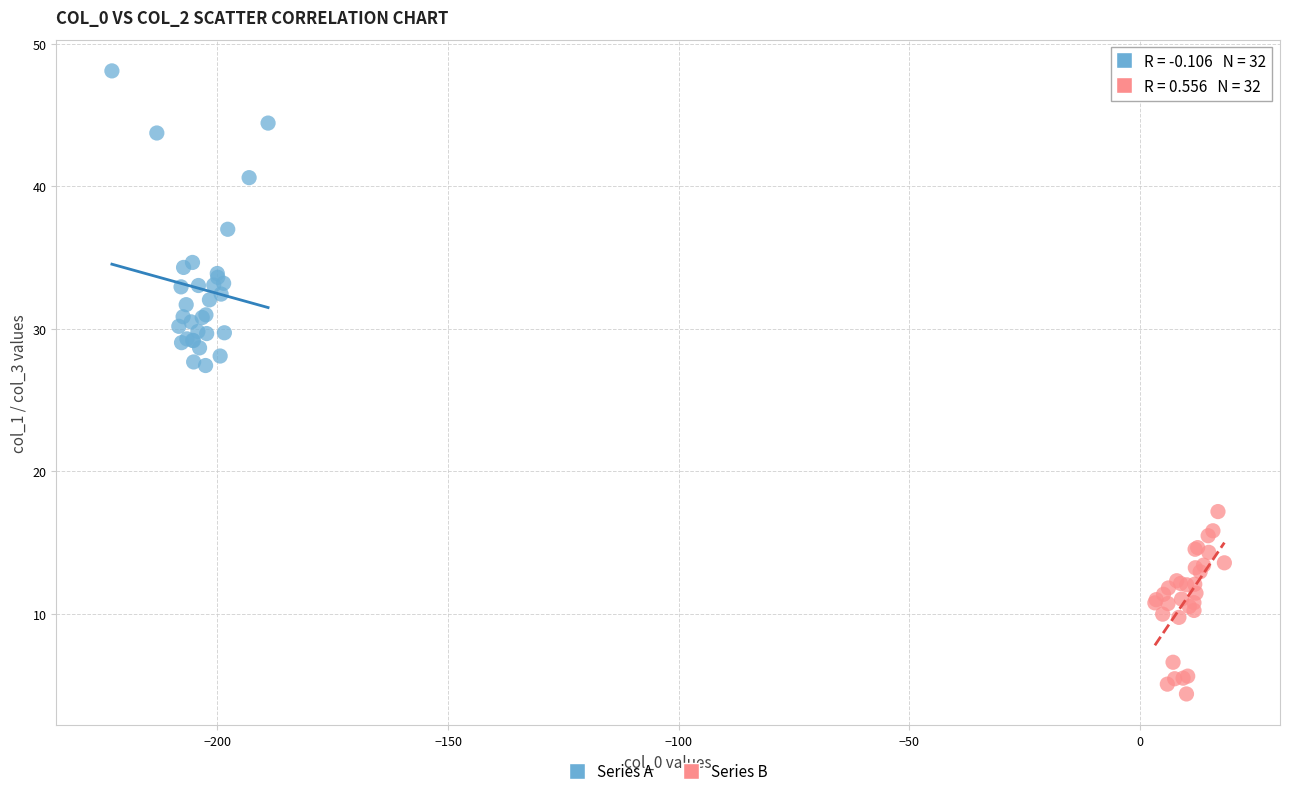

Which series reaches the maximum Y coordinate?

Series A